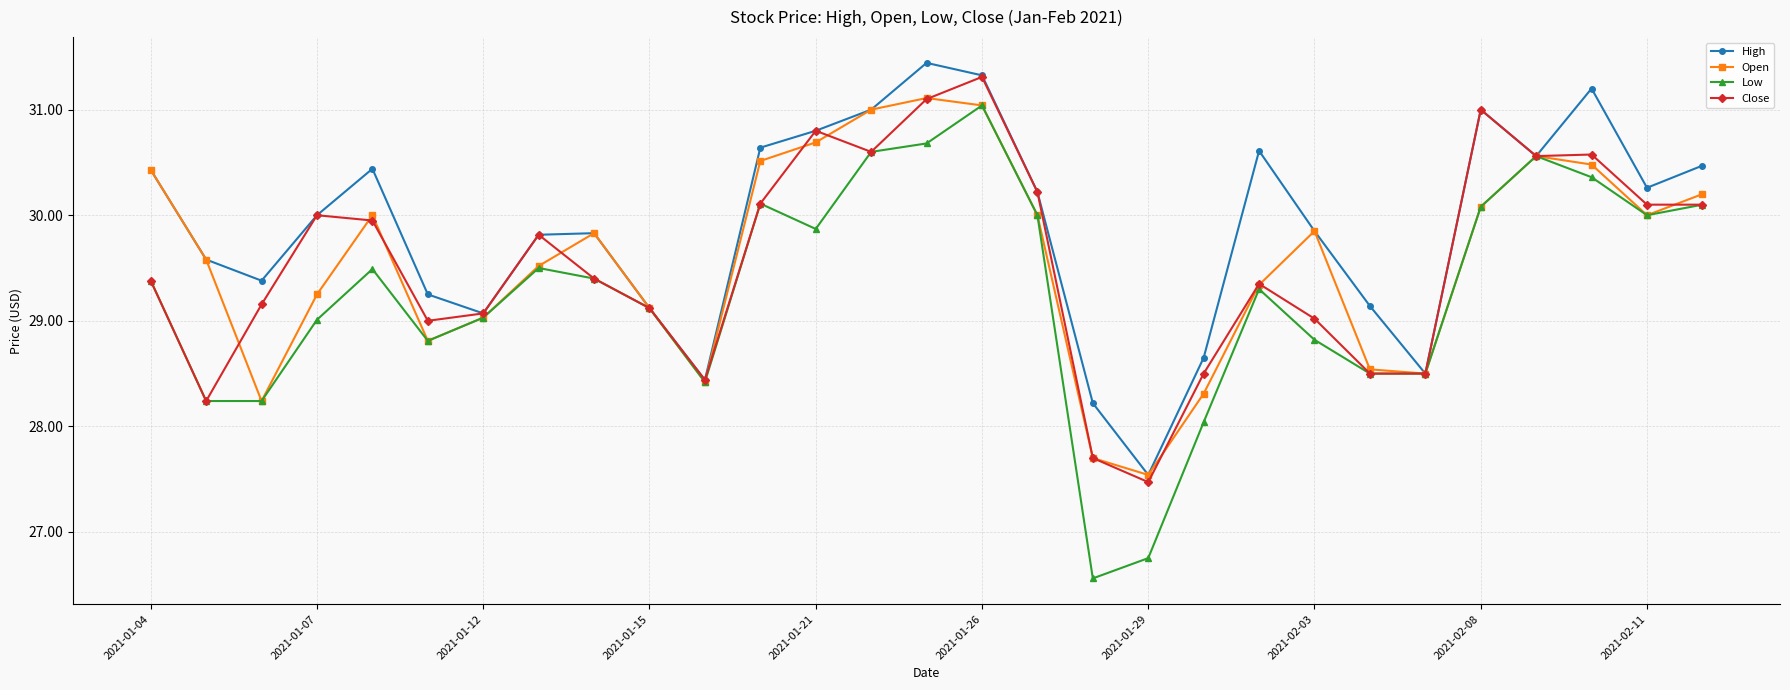

Does the chart display data point markers on the line(s)?

Yes